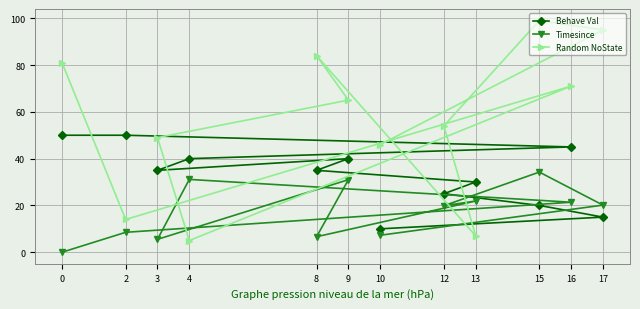

Rank the series at 0 from lowest to highest value.

Timesince, Behave Val, Random NoState